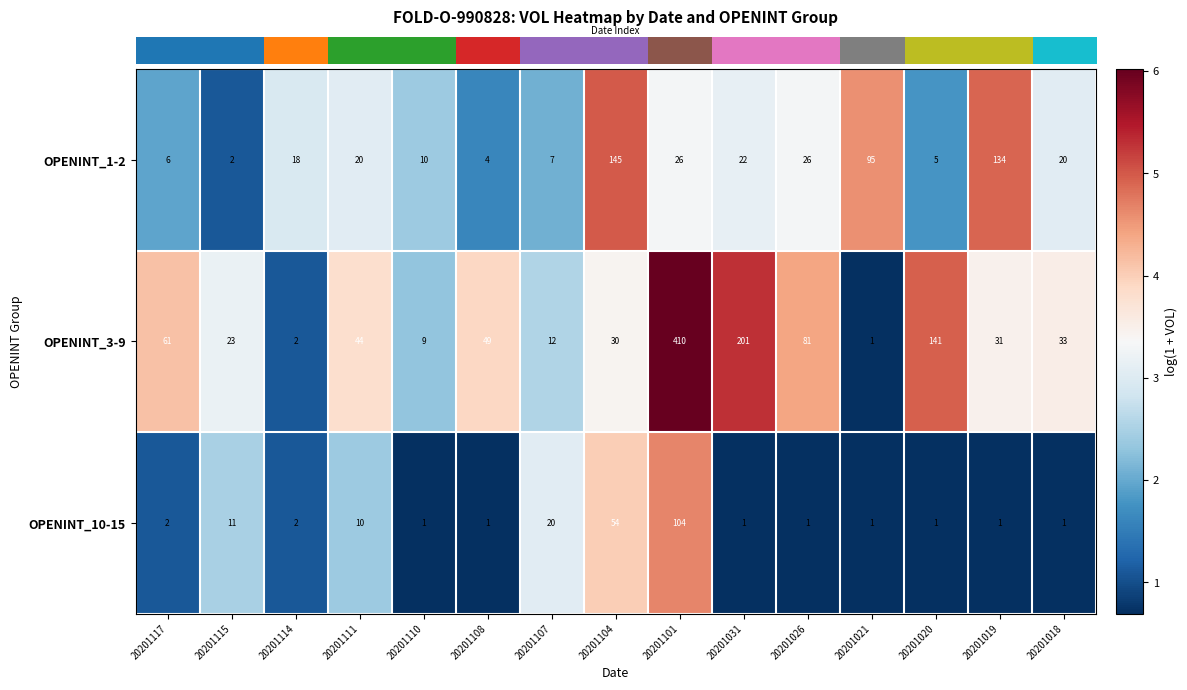

Which series has the largest total across all categories?

OPENINT_3-9